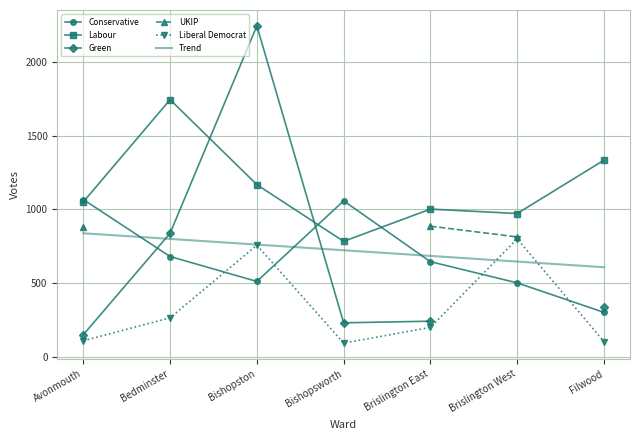

Is this an area chart (filled region under the line)?

No